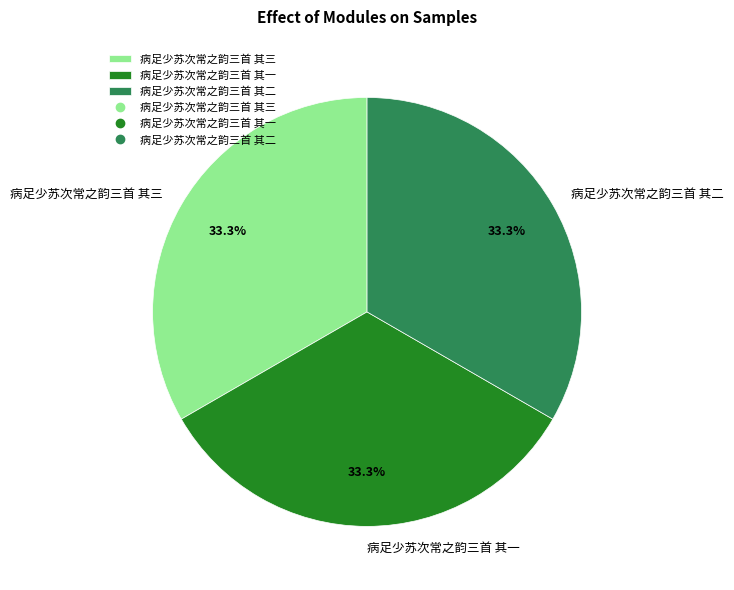

Is it true that 病足少苏次常之韵三首 其二 is 33% of the pie?

True